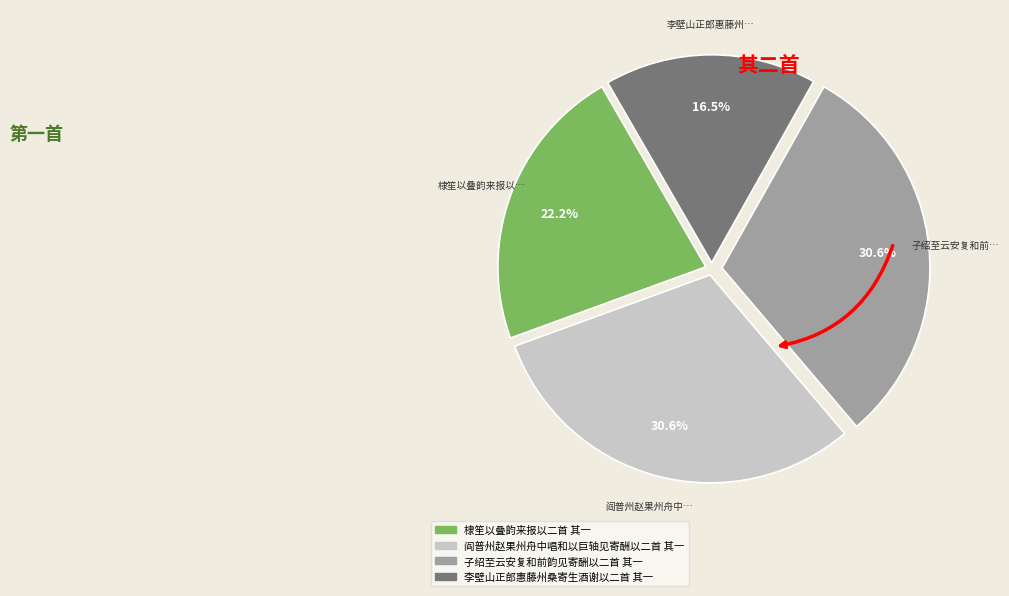

To the nearest percent, what portion does 子绍至云安复和前韵见寄酬以二首 其一 represent?

31%